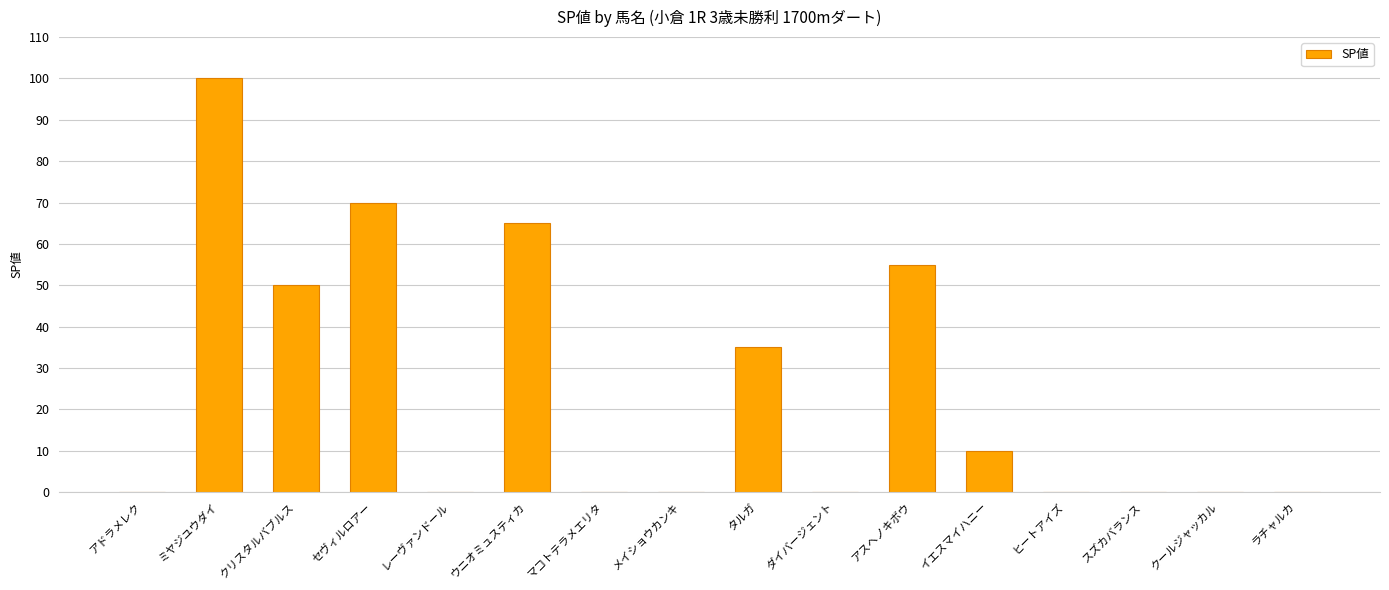

What is the average value?

24